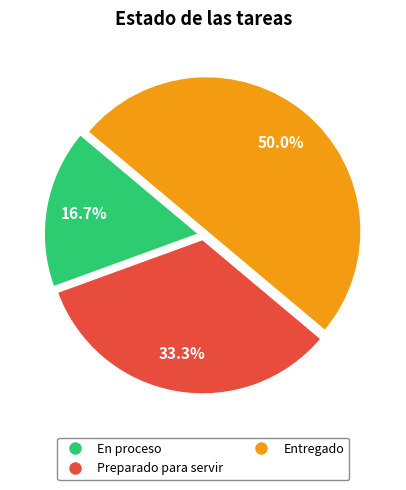

What percentage do En proceso and Preparado para servir together represent?

50.0%